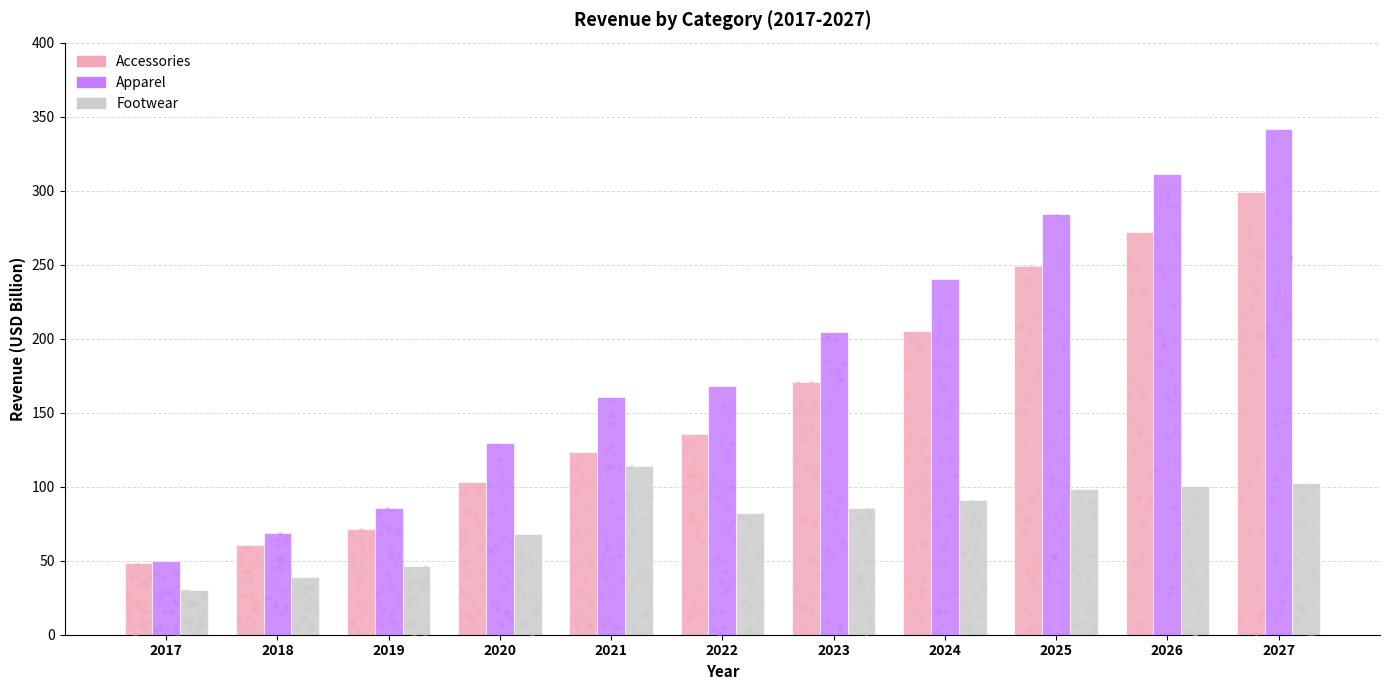

At how many categories does at least one series exceed 148?

7